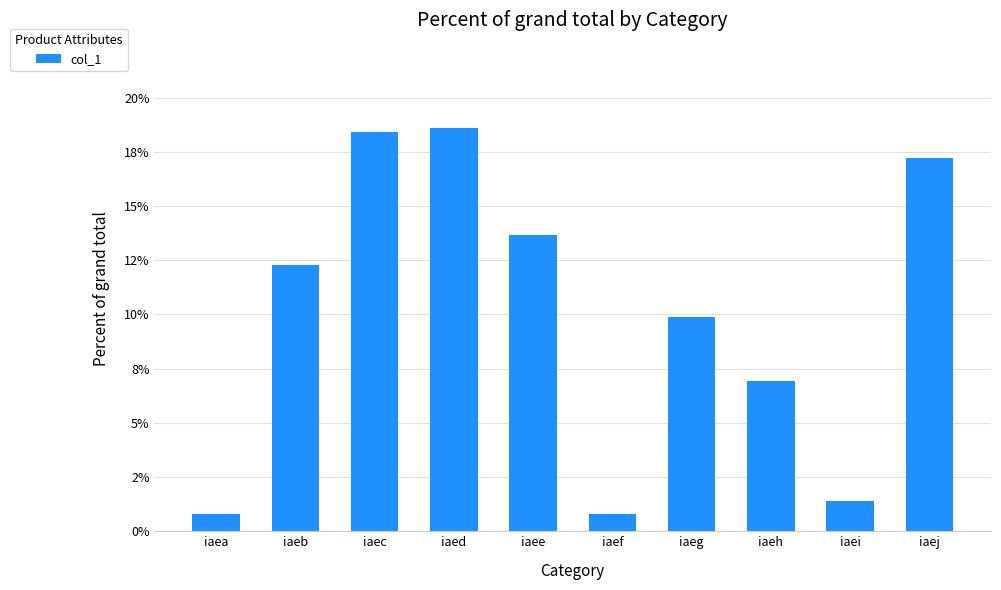

What is the approximate value at iaec?

18.4